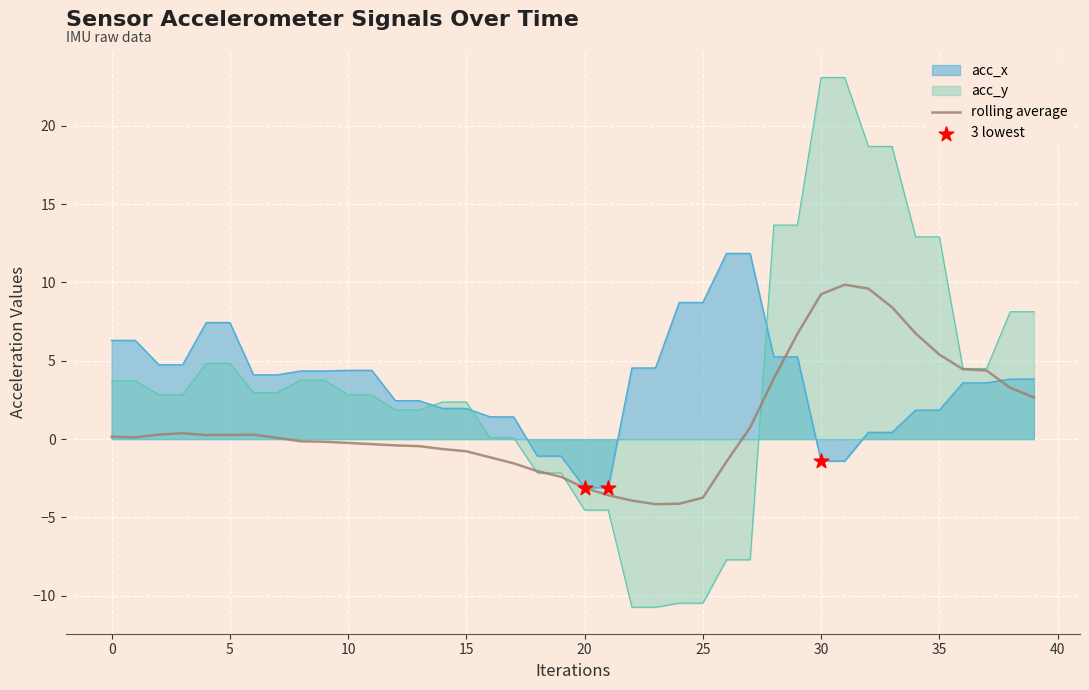

Which series has the largest Y range (max minus min)?

acc_y